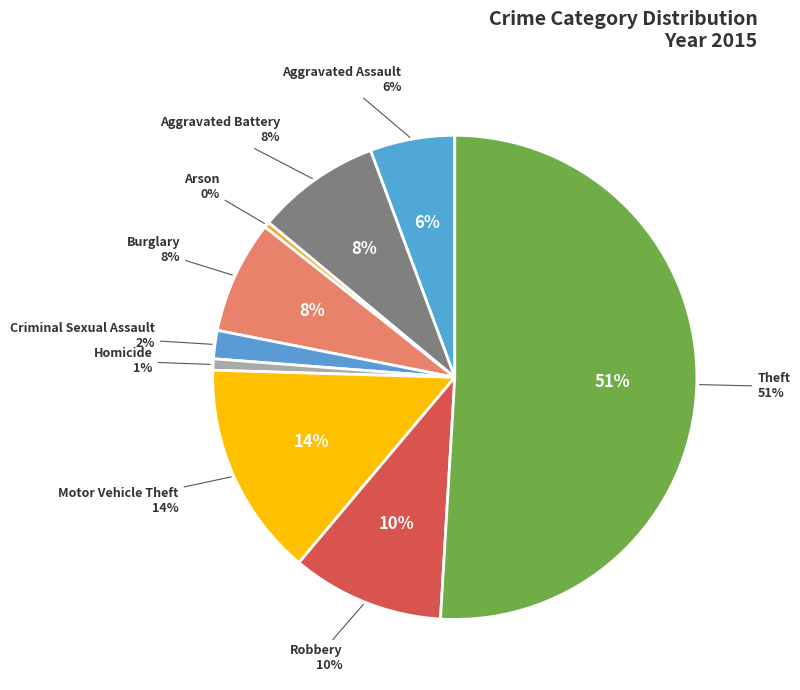

To the nearest percent, what is the combined percentage of Motor Vehicle Theft and Arson?

15%